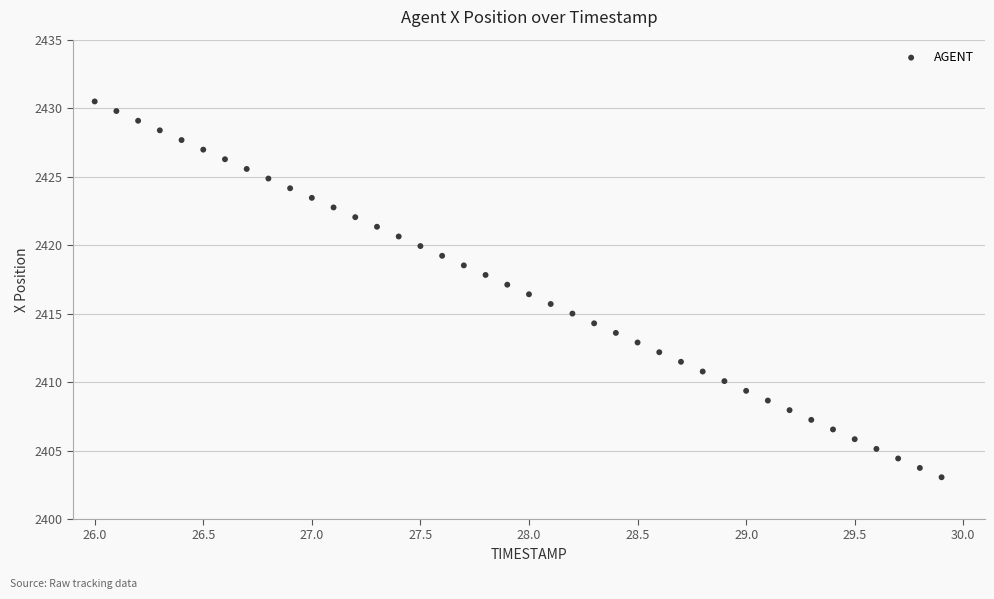

What is the range of Y values (max minus min)?

27.4